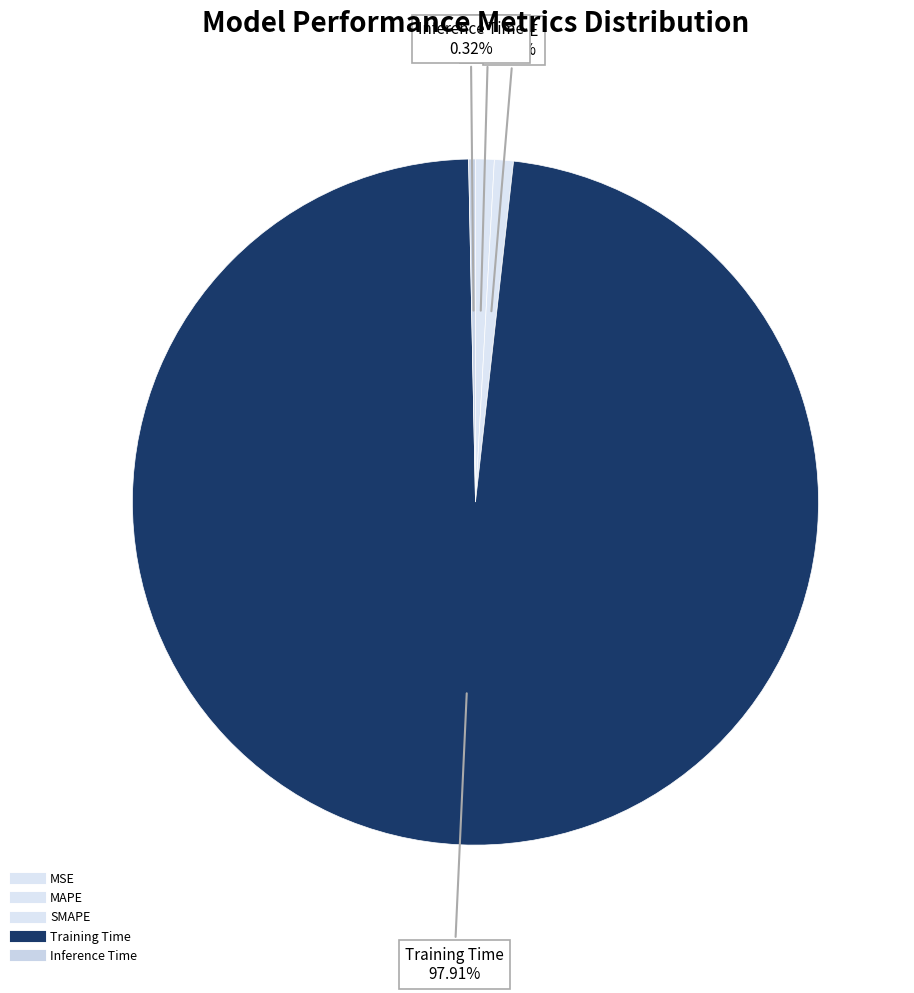

How many segments does this pie chart have?

5